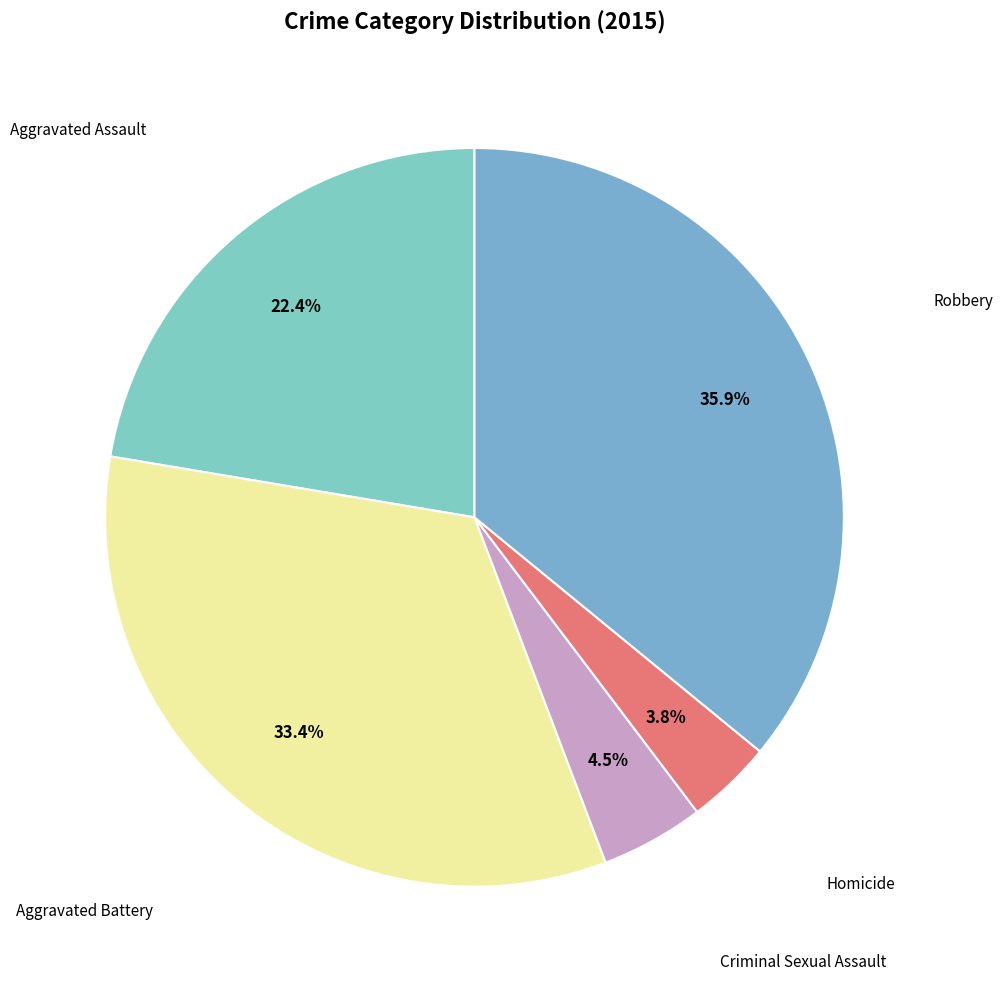

Which category has the biggest portion of the pie?

Robbery